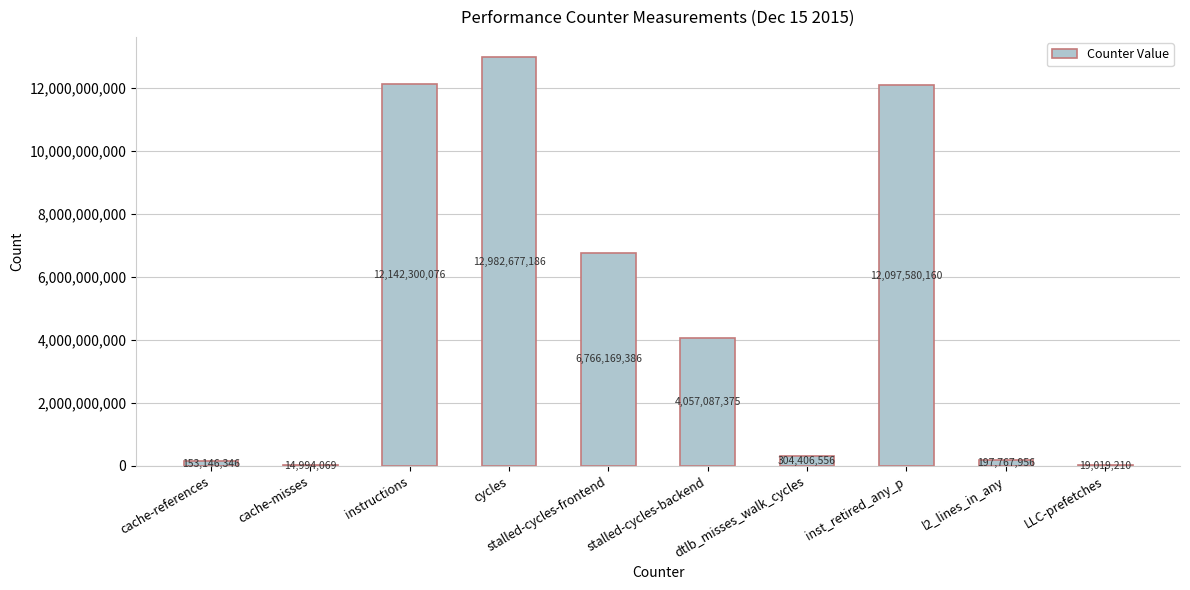

Which label corresponds to the largest value in the chart?

cycles